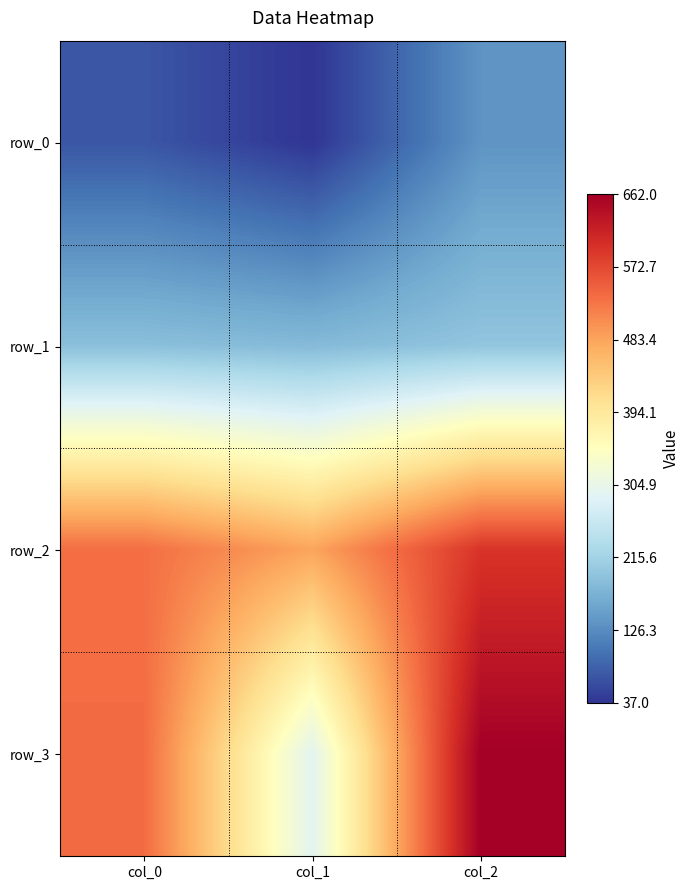

Is it true that row_1 equals 197.0 at col_2?

True